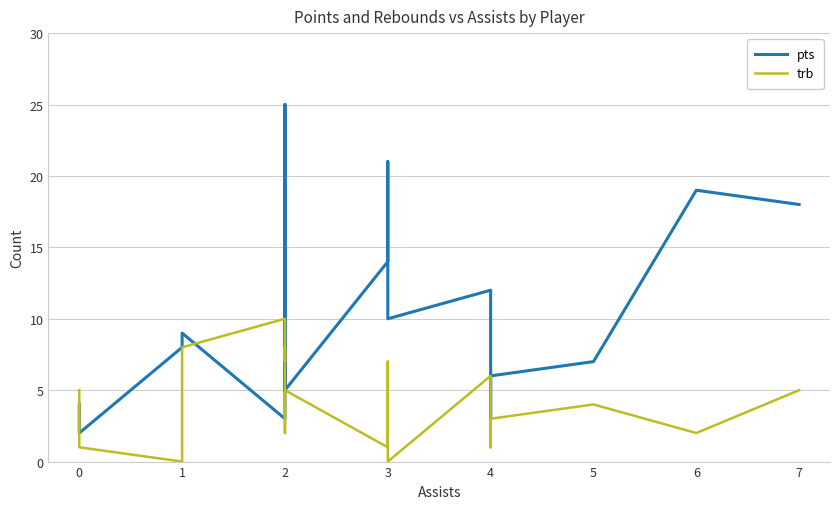

How many times do pts and trb cross each other?

3